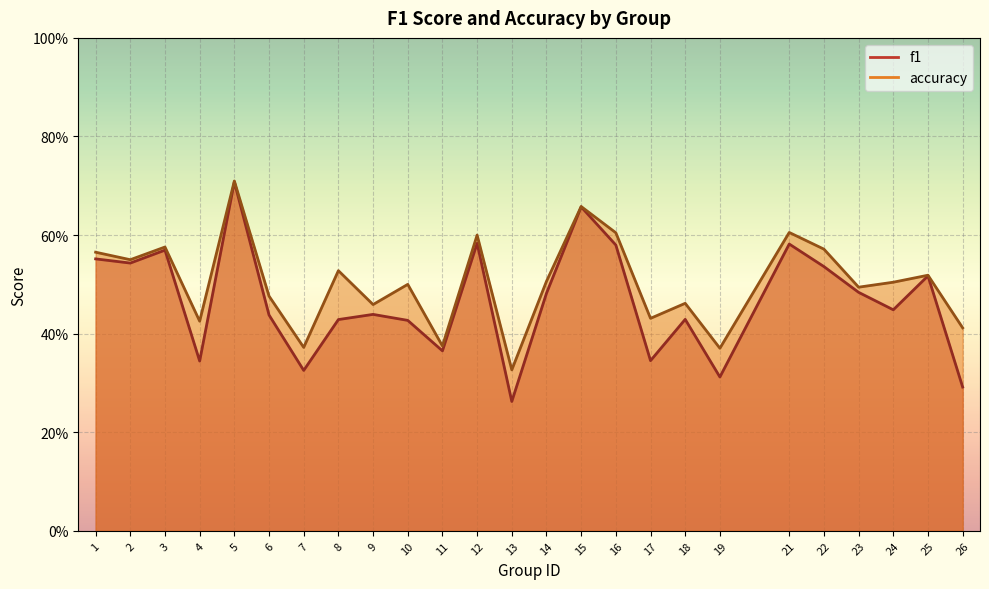

True or false: accuracy and f1 cross at least once.

False